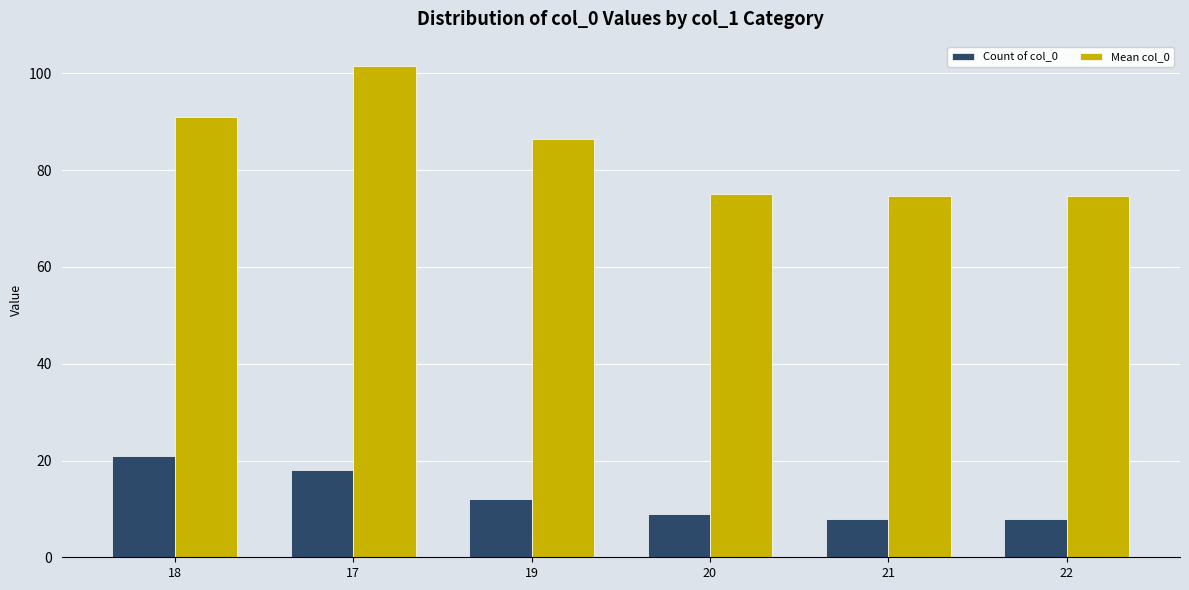

What is the label of the 3rd bar from the right?

20